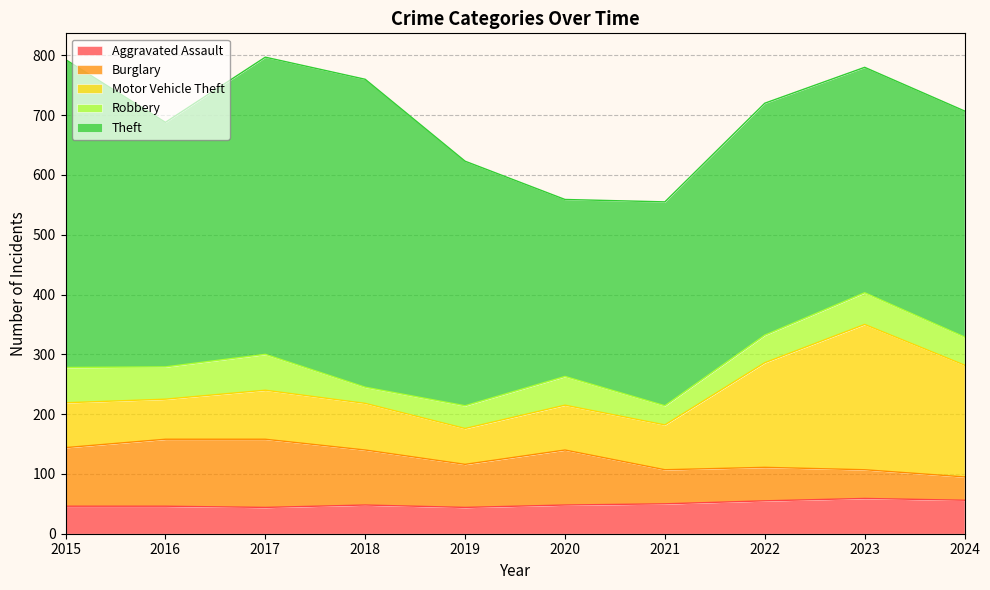

What is the maximum value for Theft?

515